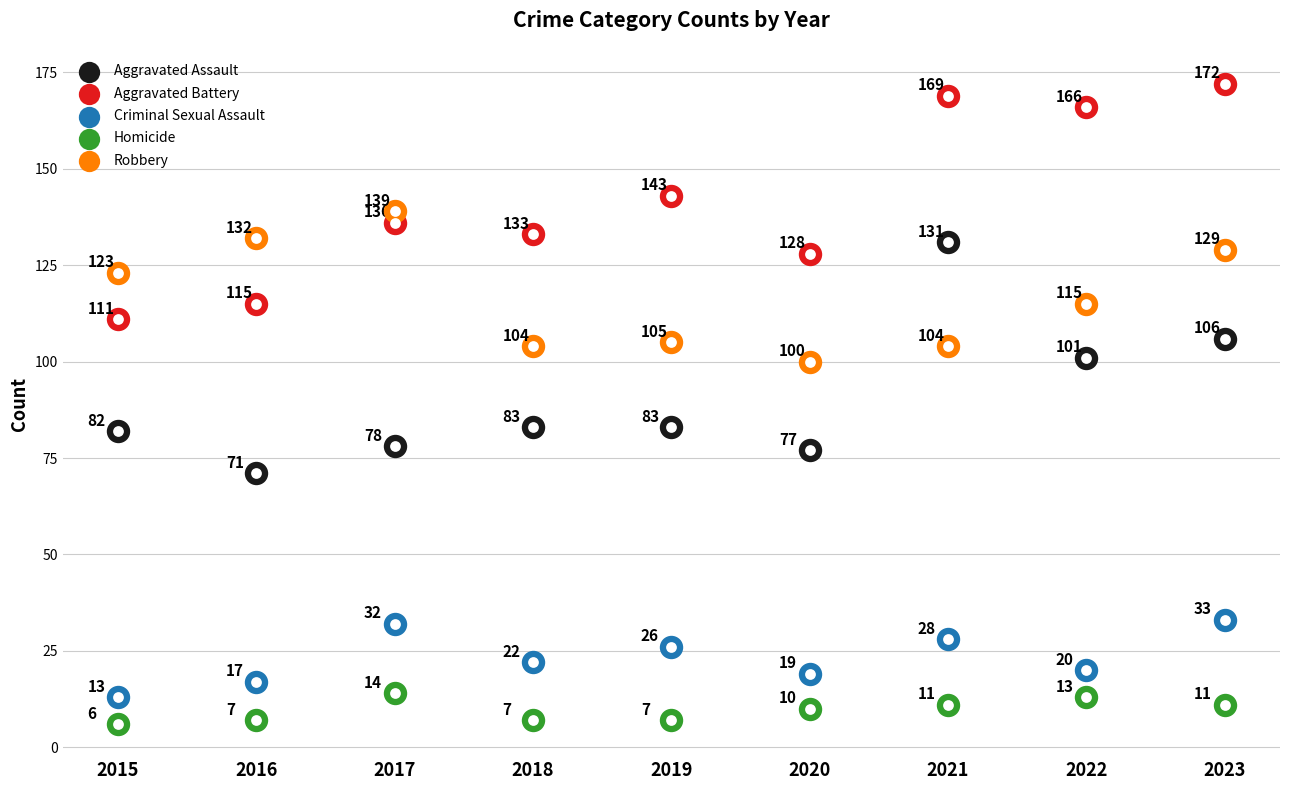

What is the total value across all series at 2022?

415